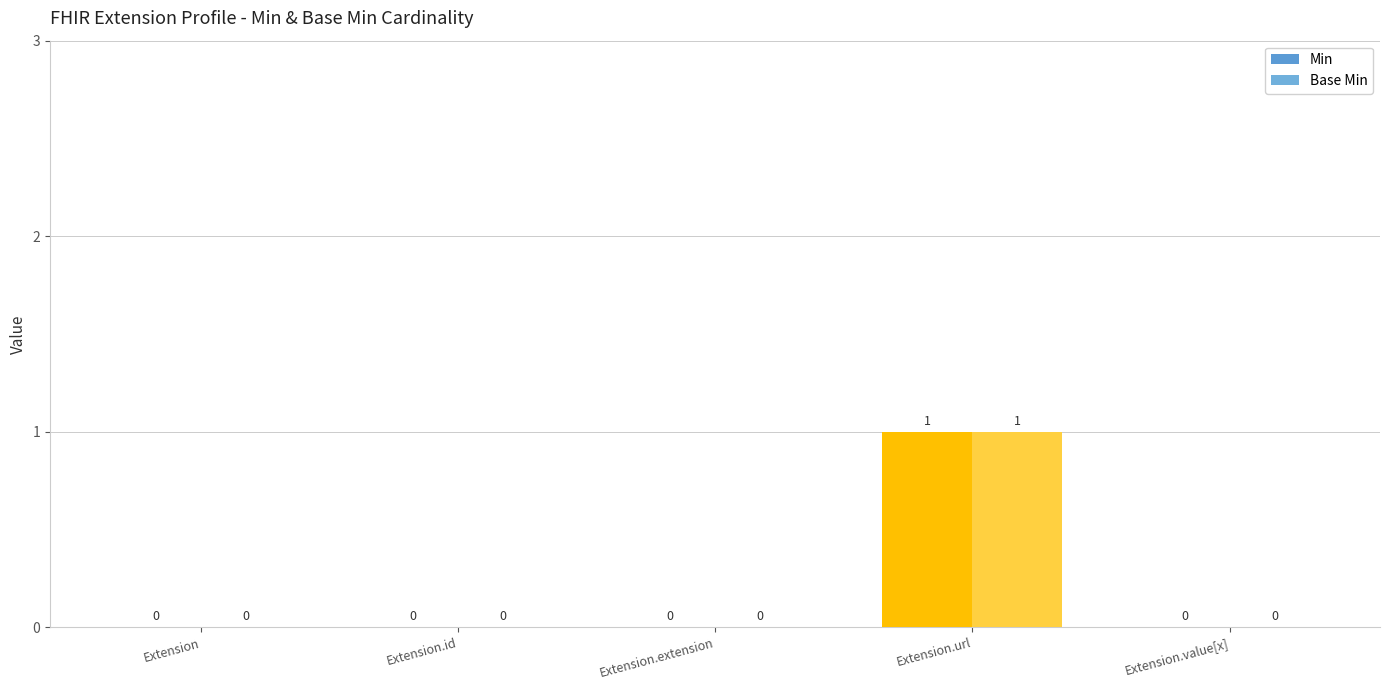

How many values in Min are above zero?

1